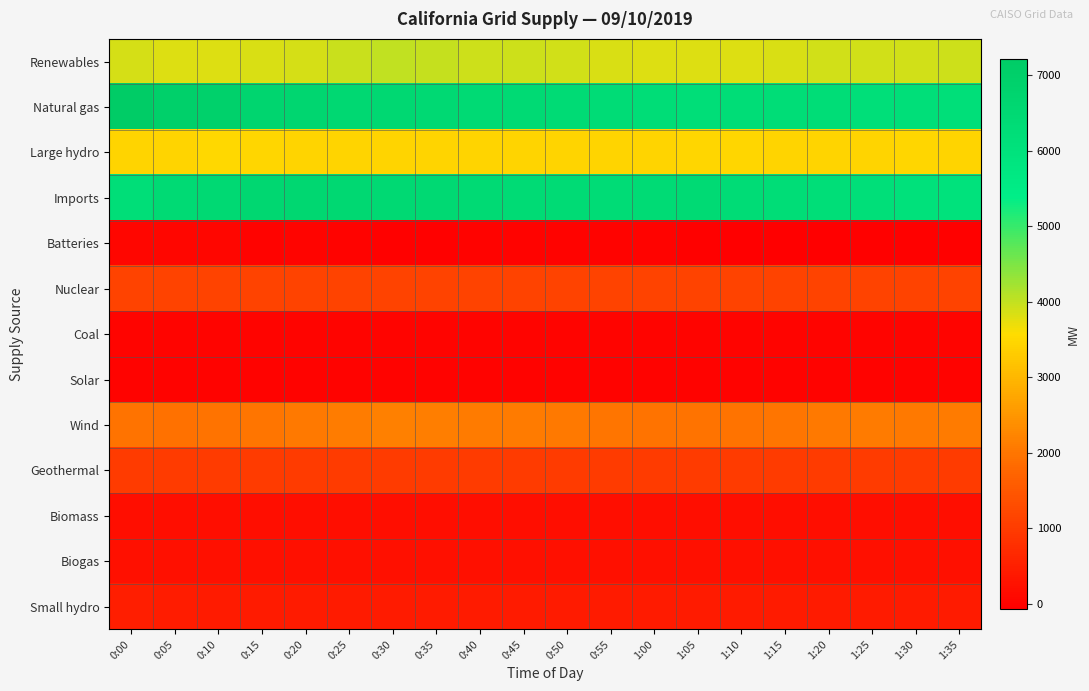

Reading left to right, transcribe all the data shown in this chart.

Renewables: 0:00=3862	0:05=3820	0:10=3818	0:15=3849	0:20=3885	0:25=3955	0:30=4001	0:35=3974	0:40=3938	0:45=3917	0:50=3894	0:55=3842	1:00=3810	1:05=3816	1:10=3823	1:15=3853	1:20=3902	1:25=3908	1:30=3908	1:35=3915
Natural gas: 0:00=7221	0:05=6942	0:10=6923	0:15=6717	0:20=6634	0:25=6547	0:30=6538	0:35=6482	0:40=6433	0:45=6411	0:50=6367	0:55=6352	1:00=6270	1:05=6245	1:10=6276	1:15=6292	1:20=6257	1:25=6190	1:30=6146	1:35=6145
Large hydro: 0:00=3431	0:05=3453	0:10=3492	0:15=3481	0:20=3457	0:25=3449	0:30=3437	0:35=3431	0:40=3442	0:45=3449	0:50=3449	0:55=3442	1:00=3449	1:05=3471	1:10=3467	1:15=3438	1:20=3438	1:25=3454	1:30=3459	1:35=3455
Imports: 0:00=6232	0:05=6439	0:10=6498	0:15=6580	0:20=6612	0:25=6535	0:30=6471	0:35=6470	0:40=6403	0:45=6384	0:50=6389	0:55=6353	1:00=6377	1:05=6415	1:10=6319	1:15=6308	1:20=6240	1:25=6161	1:30=6034	1:35=5979
Batteries: 0:00=66	0:05=50	0:10=40	0:15=8	0:20=29	0:25=-2	0:30=-24	0:35=-36	0:40=-1	0:45=4	0:50=4	0:55=1	1:00=-15	1:05=-41	1:10=-76	1:15=-68	1:20=-76	1:25=-24	1:30=-32	1:35=-20
Nuclear: 0:00=1129	0:05=1129	0:10=1129	0:15=1129	0:20=1128	0:25=1128	0:30=1128	0:35=1128	0:40=1129	0:45=1128	0:50=1127	0:55=1126	1:00=1126	1:05=1125	1:10=1125	1:15=1125	1:20=1125	1:25=1125	1:30=1125	1:35=1126
Coal: 0:00=14	0:05=15	0:10=15	0:15=14	0:20=14	0:25=15	0:30=15	0:35=15	0:40=14	0:45=14	0:50=15	0:55=15	1:00=16	1:05=14	1:10=15	1:15=13	1:20=14	1:25=13	1:30=13	1:35=13
Solar: 0:00=0	0:05=0	0:10=0	0:15=0	0:20=0	0:25=0	0:30=0	0:35=0	0:40=0	0:45=0	0:50=0	0:55=0	1:00=0	1:05=0	1:10=0	1:15=0	1:20=0	1:25=0	1:30=0	1:35=0
Wind: 0:00=1955	0:05=1940	0:10=1968	0:15=1999	0:20=2042	0:25=2110	0:30=2156	0:35=2125	0:40=2087	0:45=2067	0:50=2039	0:55=1990	1:00=1958	1:05=1965	1:10=1969	1:15=2003	1:20=2055	1:25=2062	1:30=2061	1:35=2062
Geothermal: 0:00=980	0:05=980	0:10=980	0:15=980	0:20=980	0:25=980	0:30=980	0:35=980	0:40=981	0:45=980	0:50=981	0:55=980	1:00=980	1:05=980	1:10=980	1:15=980	1:20=980	1:25=981	1:30=980	1:35=981
Biomass: 0:00=207	0:05=208	0:10=206	0:15=207	0:20=205	0:25=205	0:30=205	0:35=206	0:40=206	0:45=206	0:50=208	0:55=207	1:00=207	1:05=205	1:10=207	1:15=204	1:20=205	1:25=203	1:30=204	1:35=207
Biogas: 0:00=233	0:05=233	0:10=233	0:15=233	0:20=233	0:25=233	0:30=233	0:35=233	0:40=233	0:45=233	0:50=234	0:55=233	1:00=233	1:05=234	1:10=234	1:15=233	1:20=234	1:25=233	1:30=234	1:35=233
Small hydro: 0:00=487	0:05=459	0:10=431	0:15=430	0:20=425	0:25=427	0:30=427	0:35=430	0:40=431	0:45=431	0:50=432	0:55=432	1:00=432	1:05=432	1:10=433	1:15=433	1:20=428	1:25=429	1:30=429	1:35=432